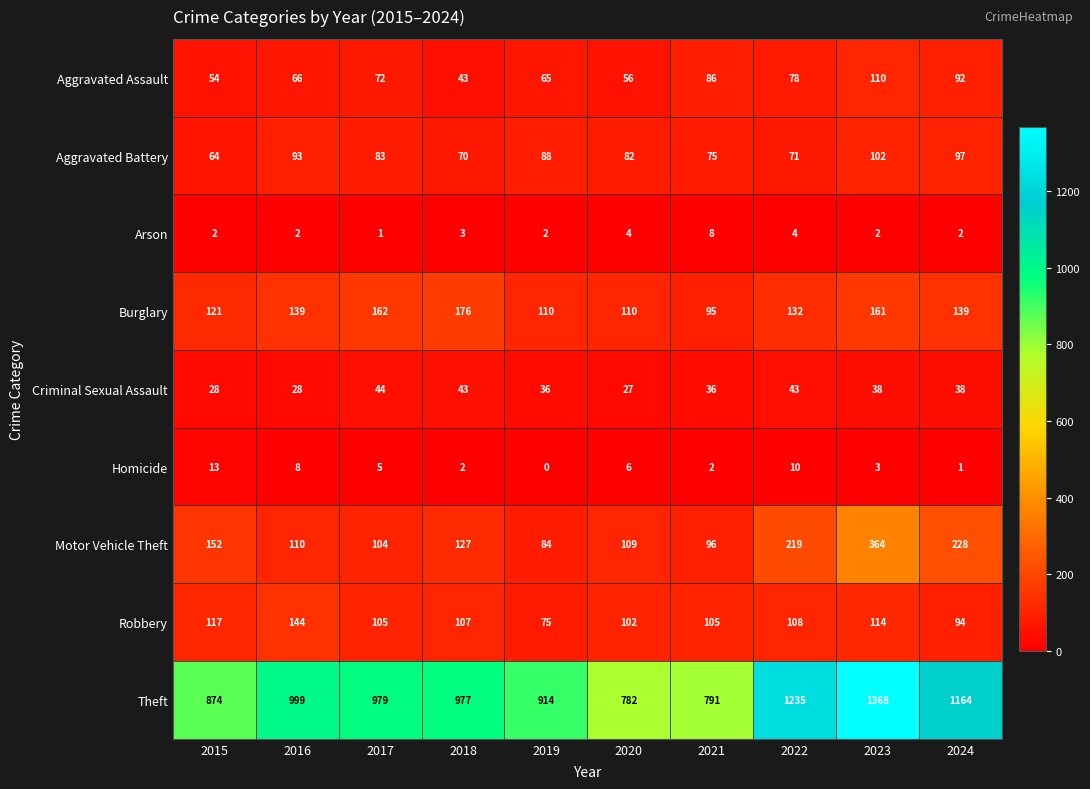

Rank the series by their maximum value, from highest to lowest.

Theft, Motor Vehicle Theft, Burglary, Robbery, Aggravated Assault, Aggravated Battery, Criminal Sexual Assault, Homicide, Arson